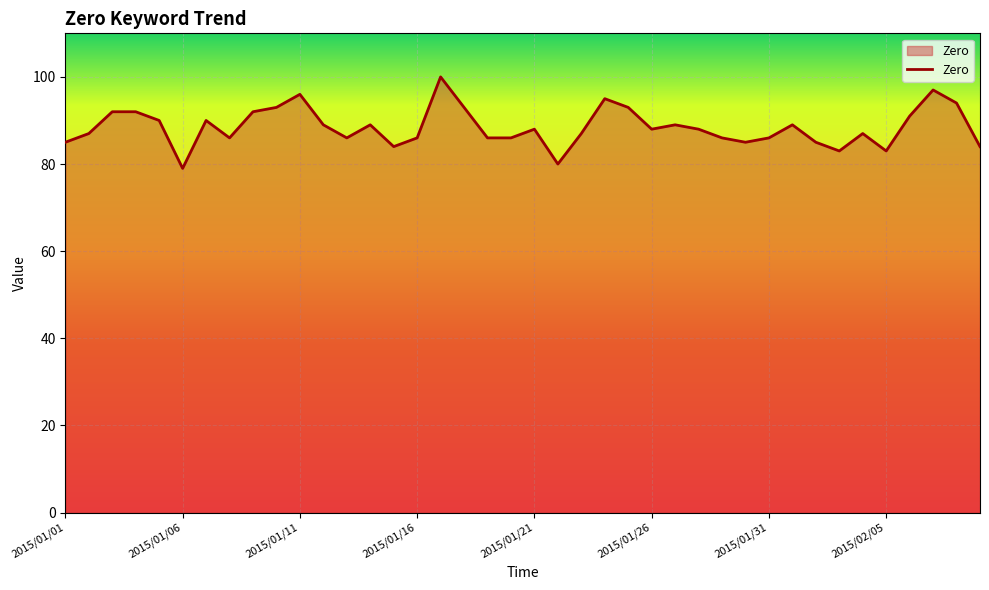

What is the sum of all values?

3539